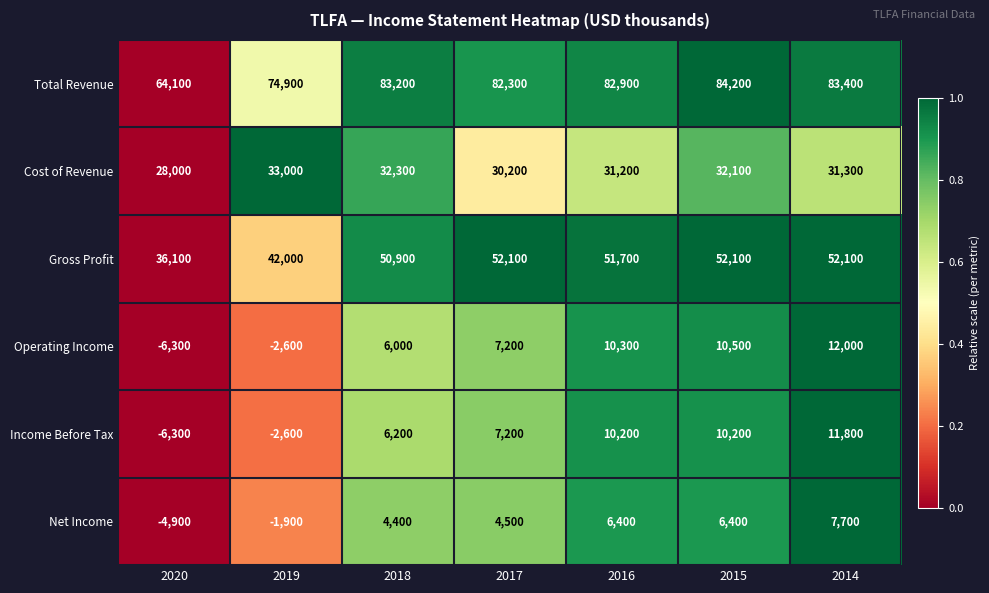

How many categories are shown in the chart?

7